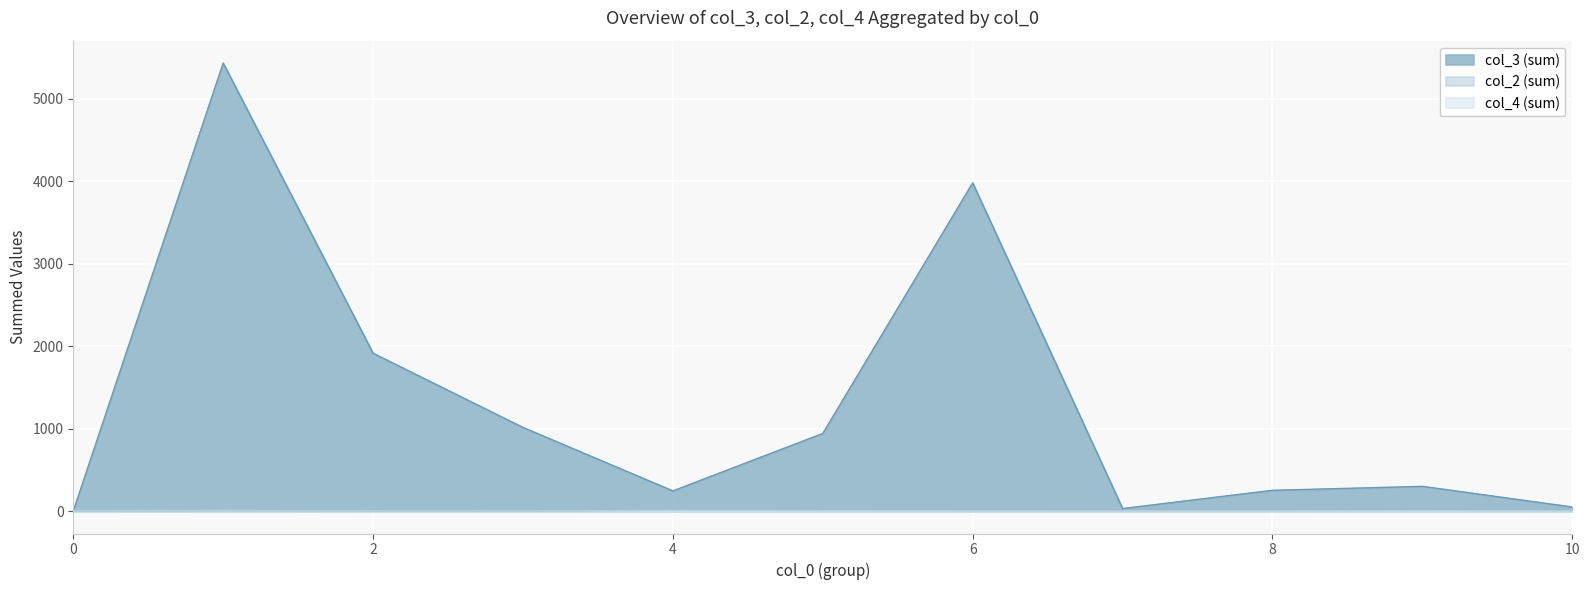

True or false: col_2 (sum) has more than 0 points higher than both neighbors.

True